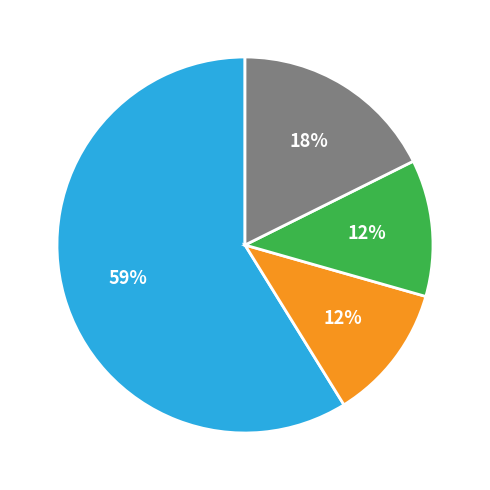

Does any single category account for the majority?

Yes